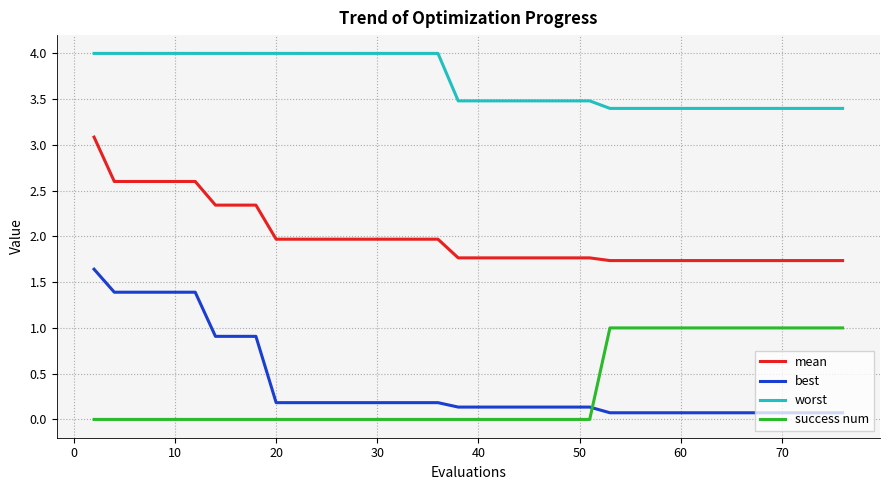

What is the difference between the maximum and second lowest values in the worst series?

0.6